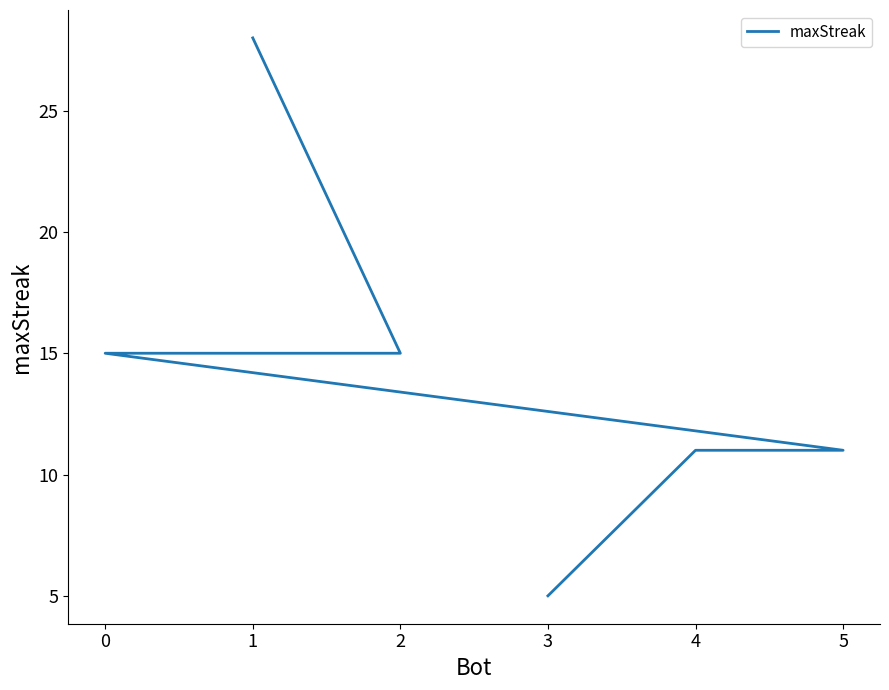

What is the sum of the values at 4 and 3?

16